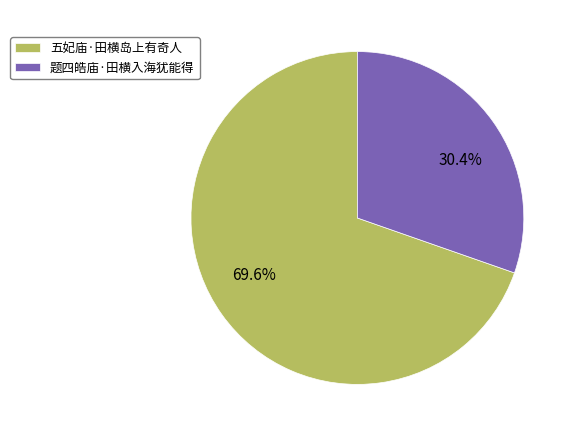

Which slice is the largest?

五妃庙·田横岛上有奇人